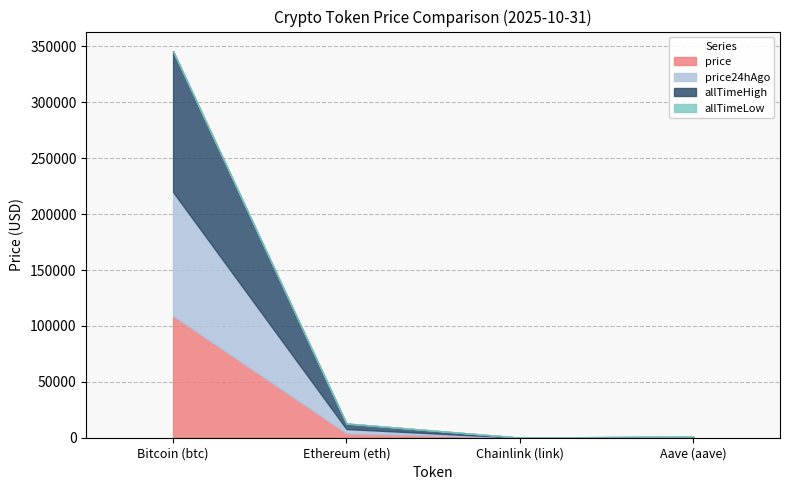

What is the label of the 2nd point from the left?

Ethereum (eth)